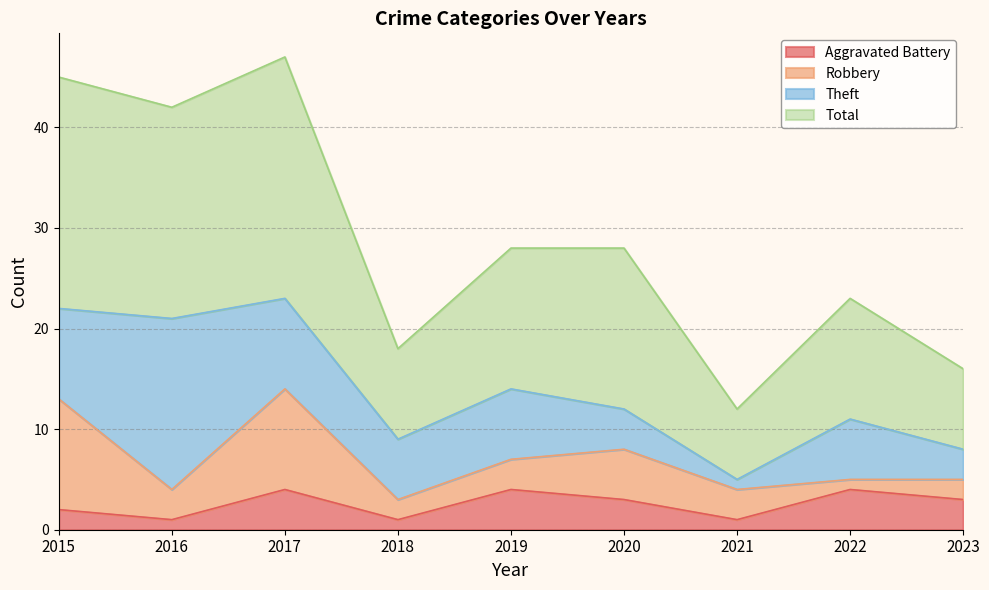

Is it true that Aggravated Battery equals 4 at 2019?

True